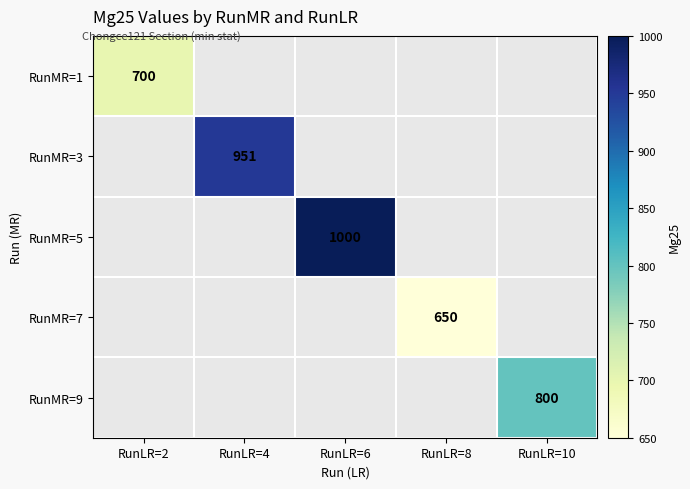

Which category has the lowest value across all series?

RunLR=8